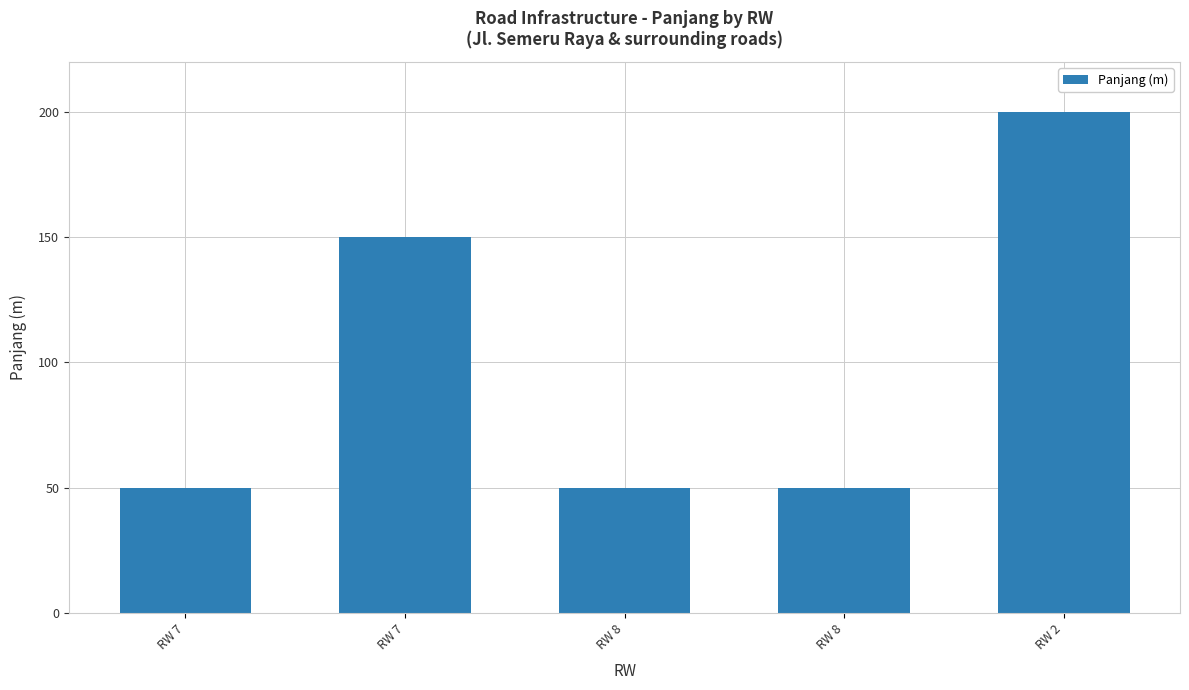

How many bars are there in total?

5